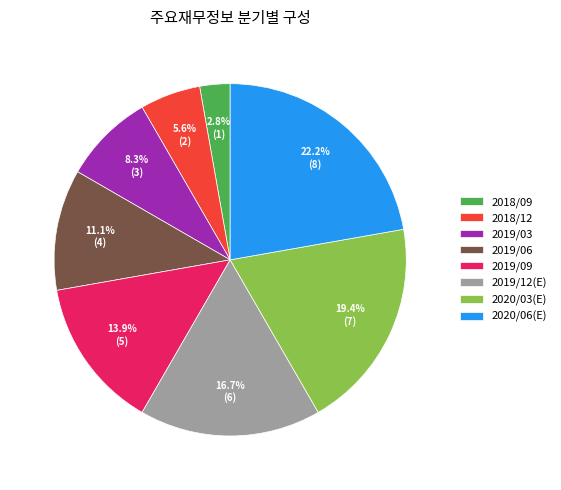

Count the number of slices in the pie.

8